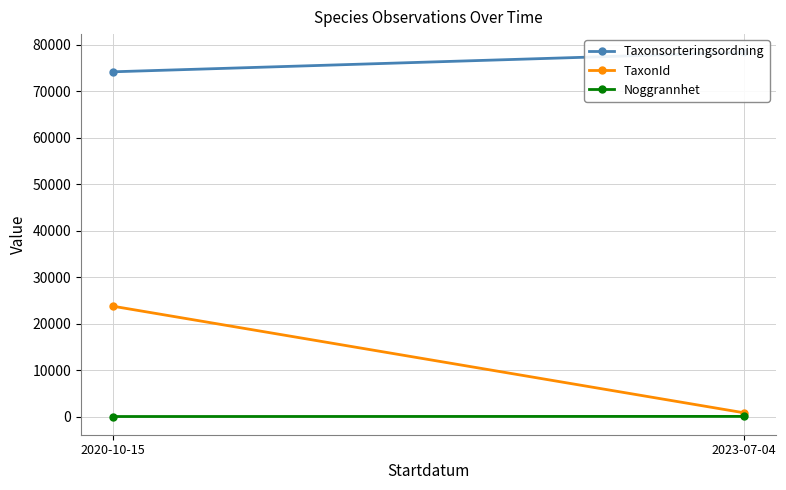

The value of Taxonsorteringsordning at 2023-07-04 is 44170.6. True or false?

False